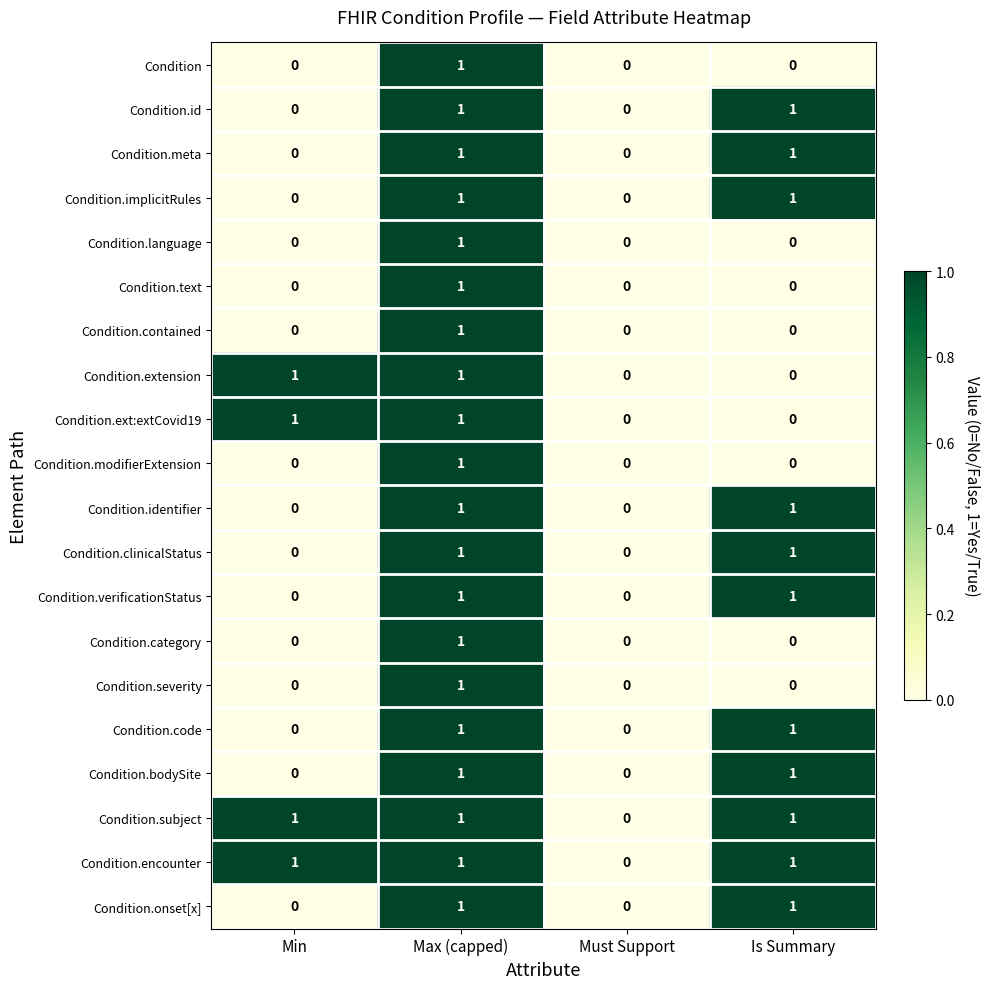

Is the value of Condition.ext:extCovid19 at Is Summary greater than the value of Condition.onset[x] at Is Summary?

No